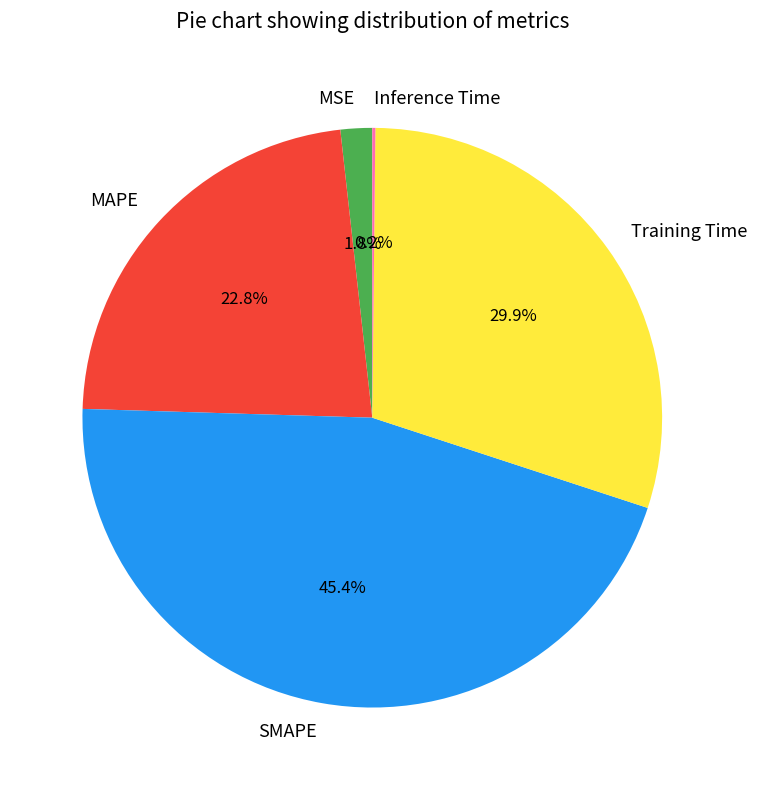

Is MSE the majority of the pie?

No